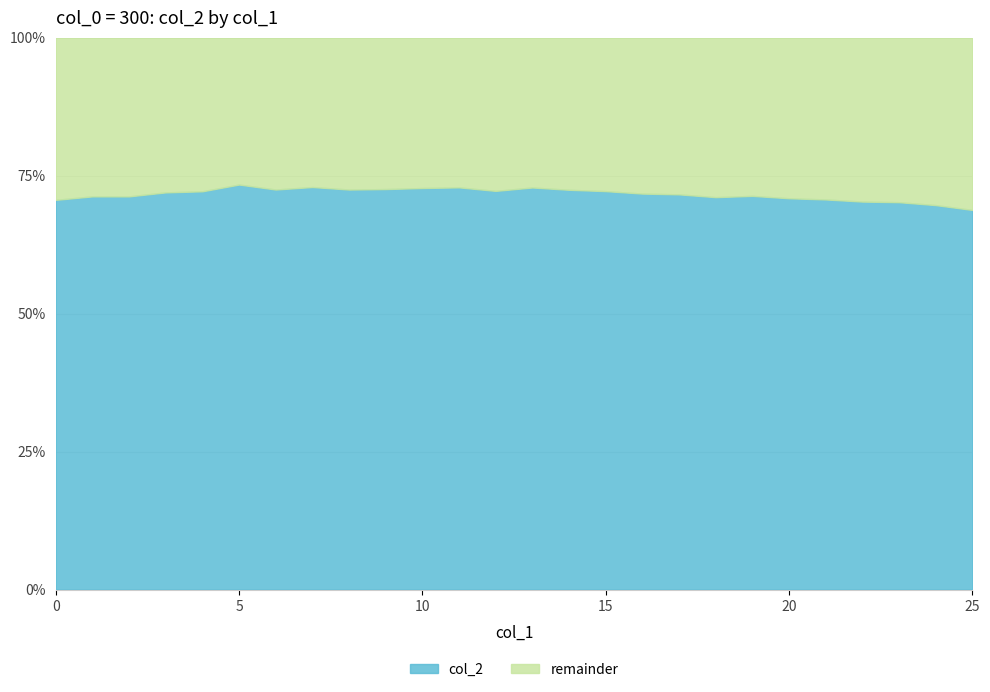

How many lines are shown in the chart?

2